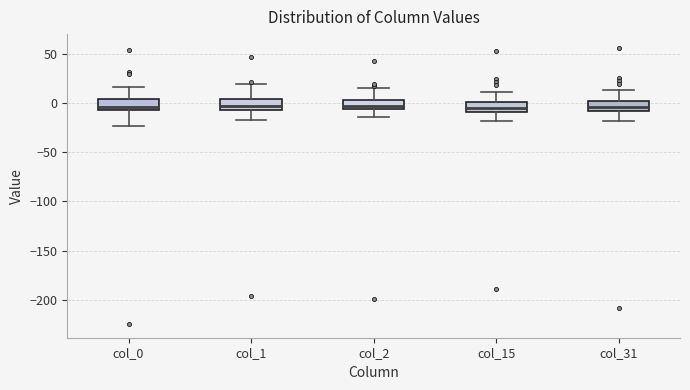

Reading left to right, transcribe this box plot: for each box, give where its median line is, the range the box spans, and where its two whiskers end, as read against the y-axis. The values are not printed on the chart, so give them approximately, as read against the axis.

col_0: median -5, box -10 to 5, whiskers -25 to 15
col_1: median -5 (inside the box), box -5 to 5, whiskers -15 to 20
col_2: median -5 (just above the box's lower edge), box -5 to 5, whiskers -15 to 15
col_15: median -5, box -10 to 0, whiskers -20 to 10
col_31: median -5, box -10 to 0, whiskers -20 to 15